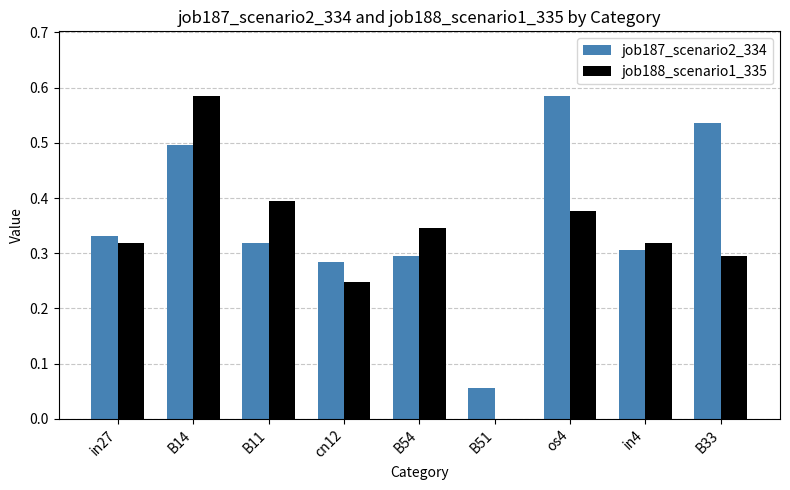

Is it true that job188_scenario1_335 equals 0.8 at B14?

False